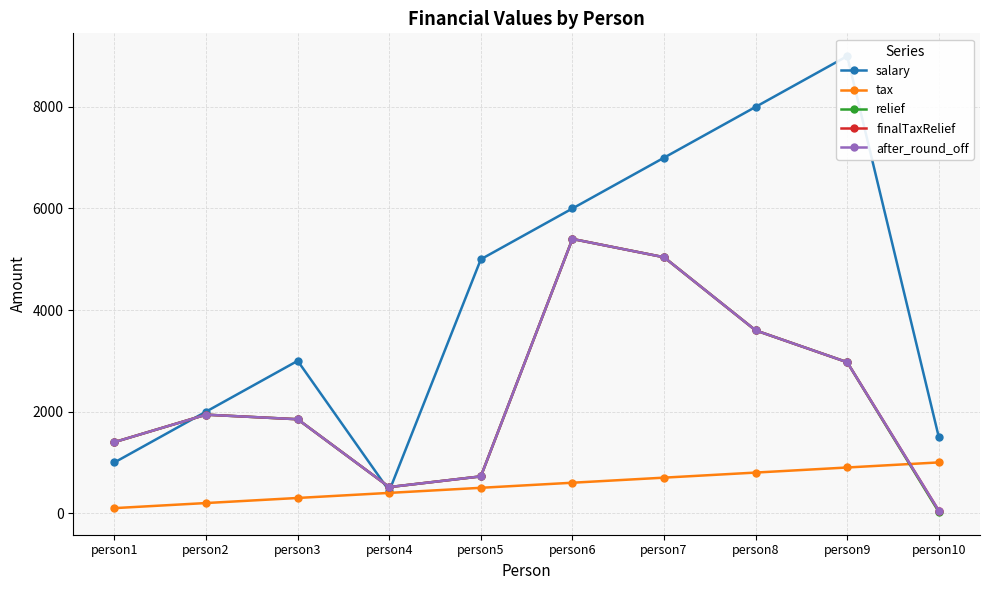

How many values in the finalTaxRelief series are below 1940?

5